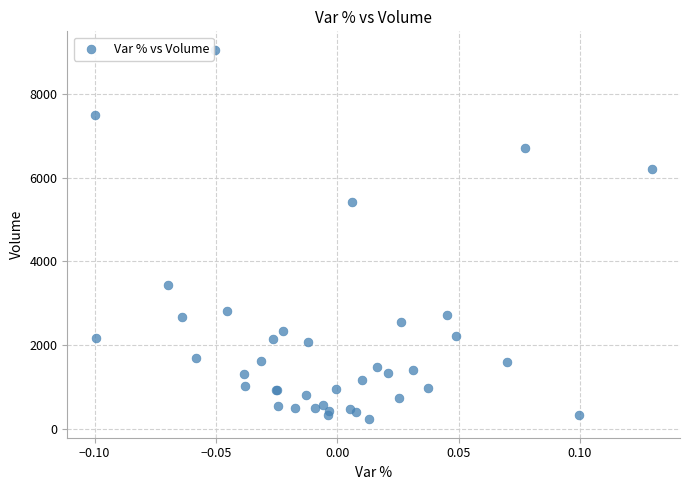

What Y value in the scatter plot is closest to 4641?

5416